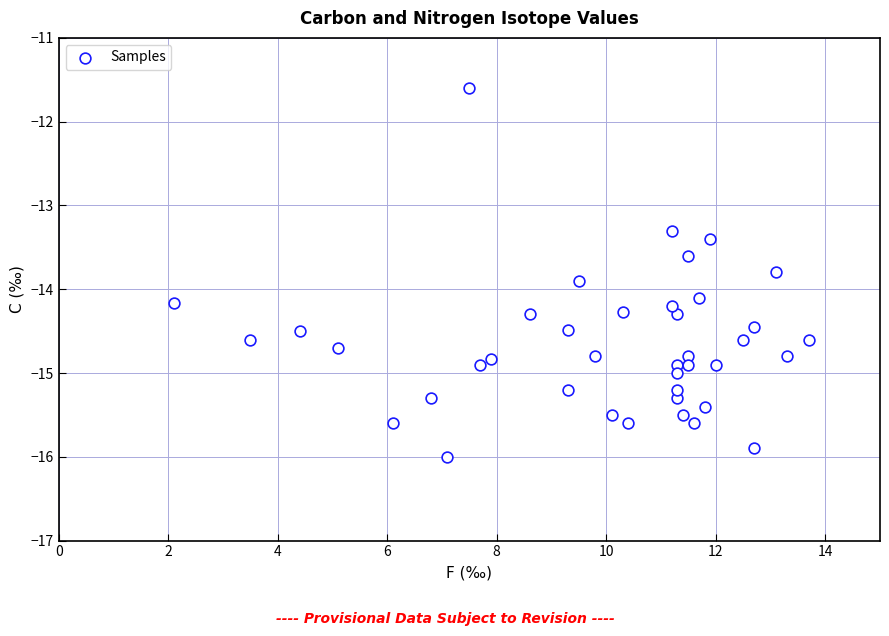

What is the range of X values (max minus min)?

11.6